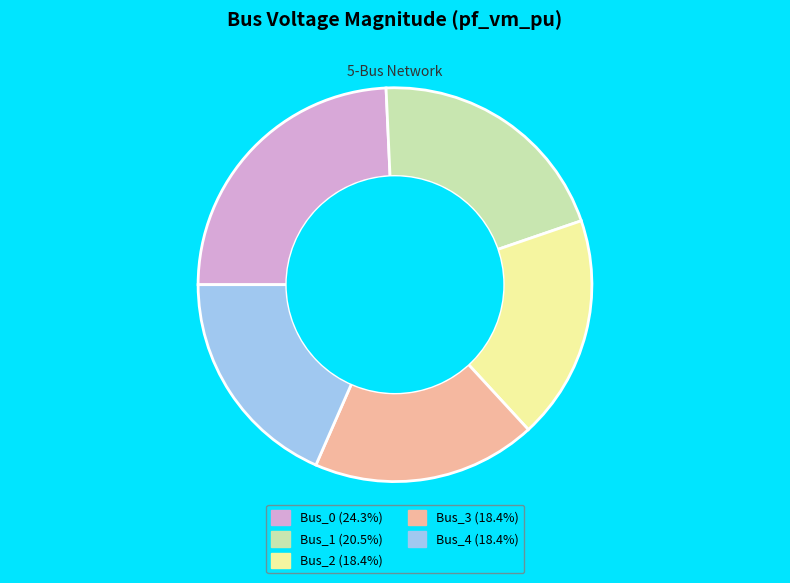

Does Bus_3 account for over 50% of the chart?

No